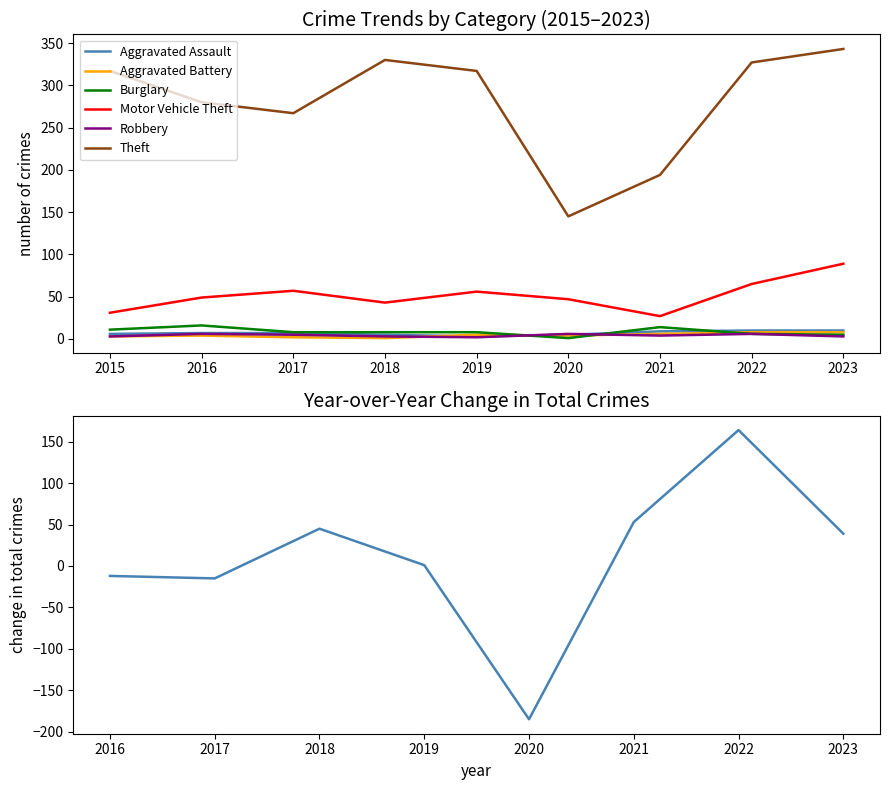

What is the total value across all series at 2015?

371